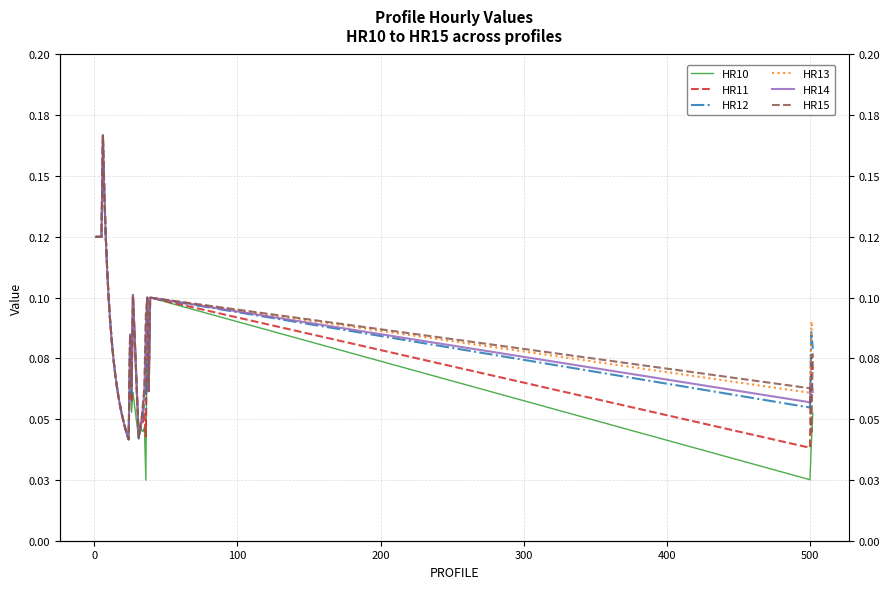

What are all the series names shown in the legend?

HR10, HR11, HR12, HR13, HR14, HR15